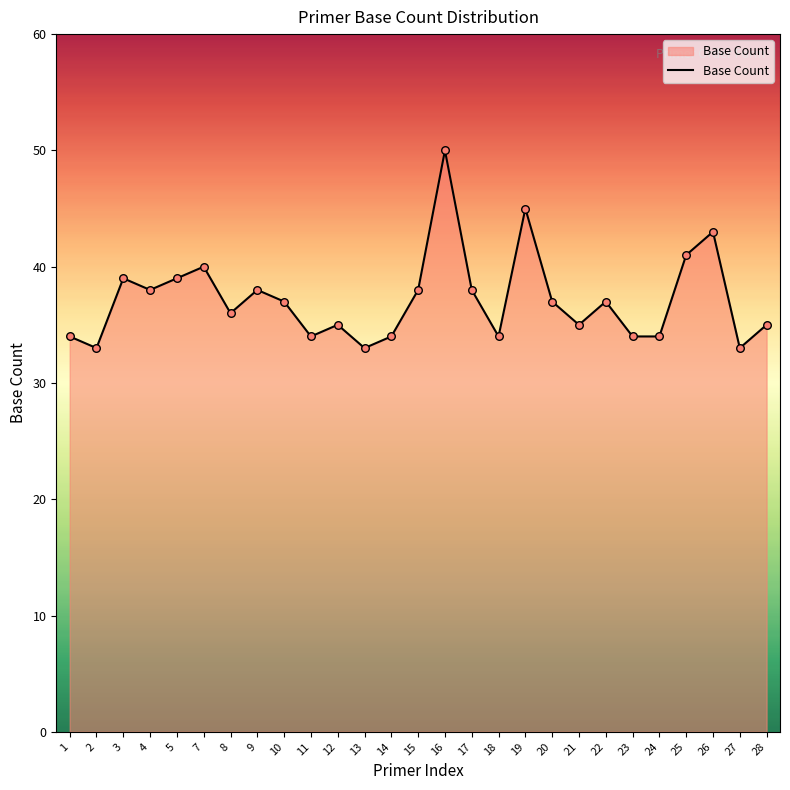

Between 5 and 1, which is larger?

5